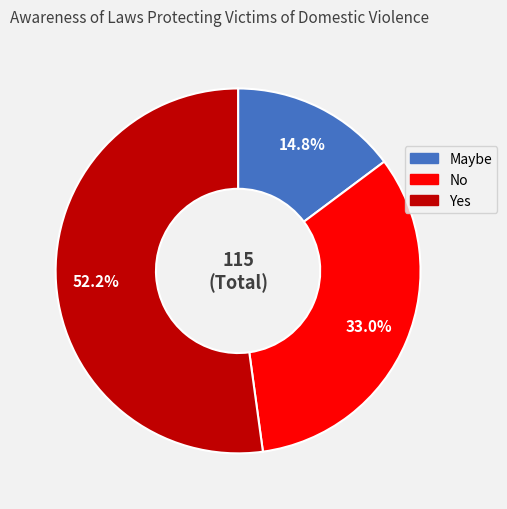

To the nearest percent, what is the average slice percentage?

33%